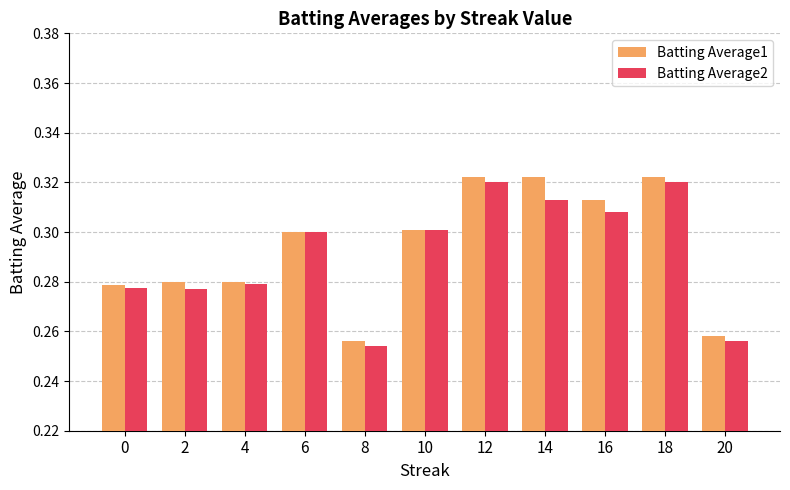

Which series changed the most between 10 and 14?

Batting Average1